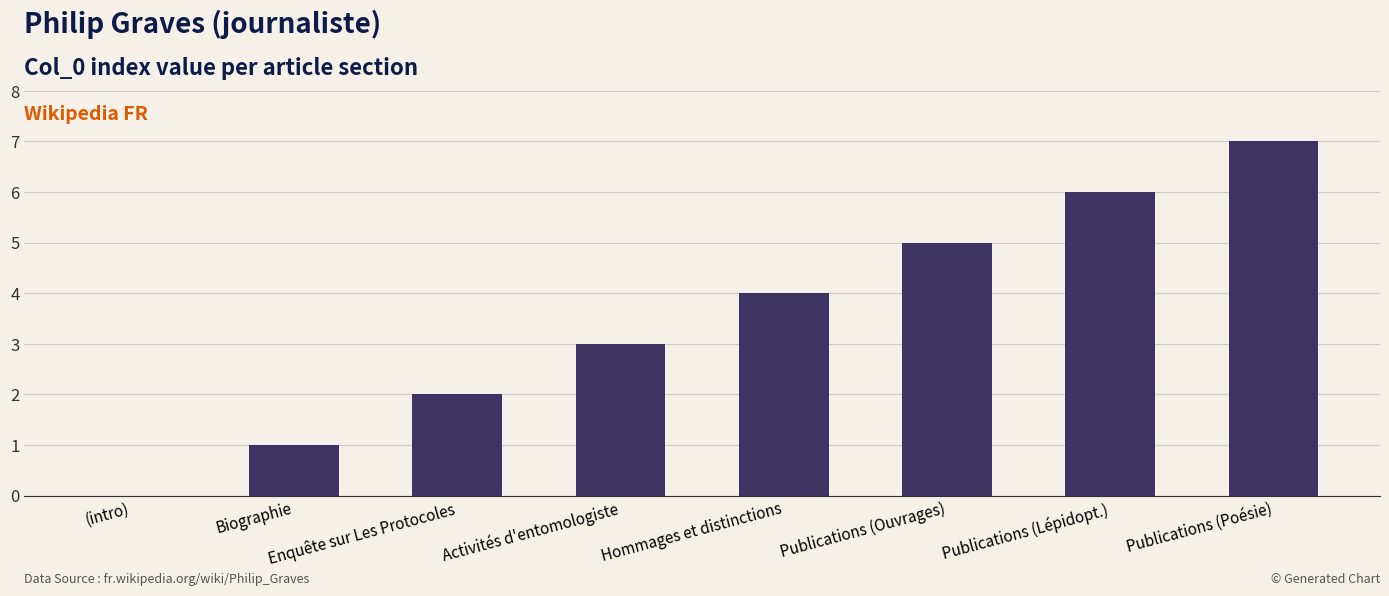

Where is the data nearest to the value 3?

Activités d'entomologiste